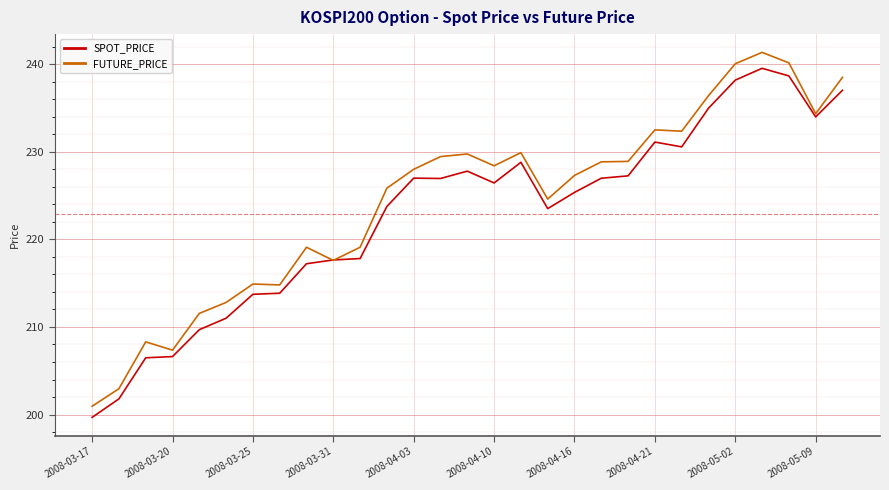

What is the highest value of the SPOT_PRICE series?

239.5